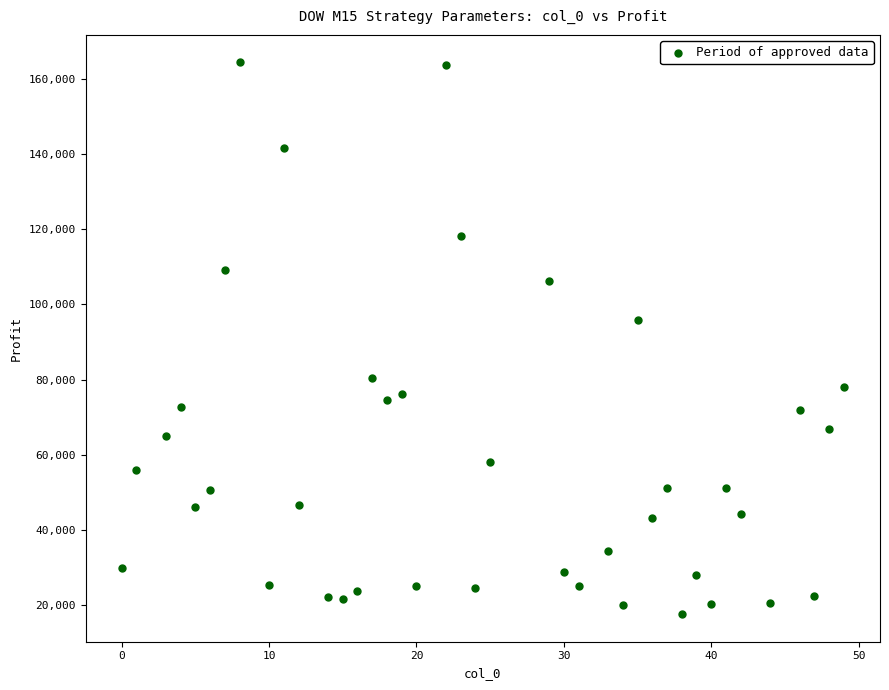

What Y value in the scatter plot is closest to 90979?

95879.3